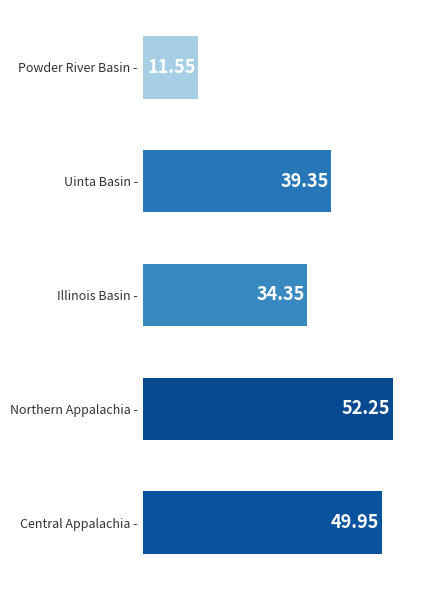

What is the difference between the values at Uinta Basin - and Illinois Basin -?

5.0